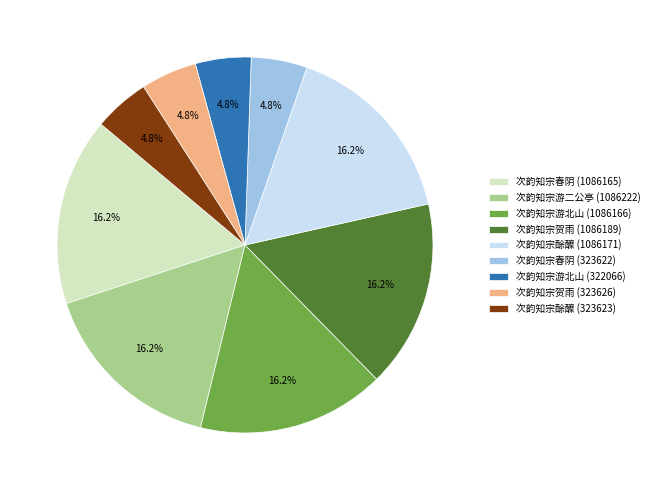

To the nearest percent, what percentage of the pie is 次韵知宗贺雨 (1086189)?

16%